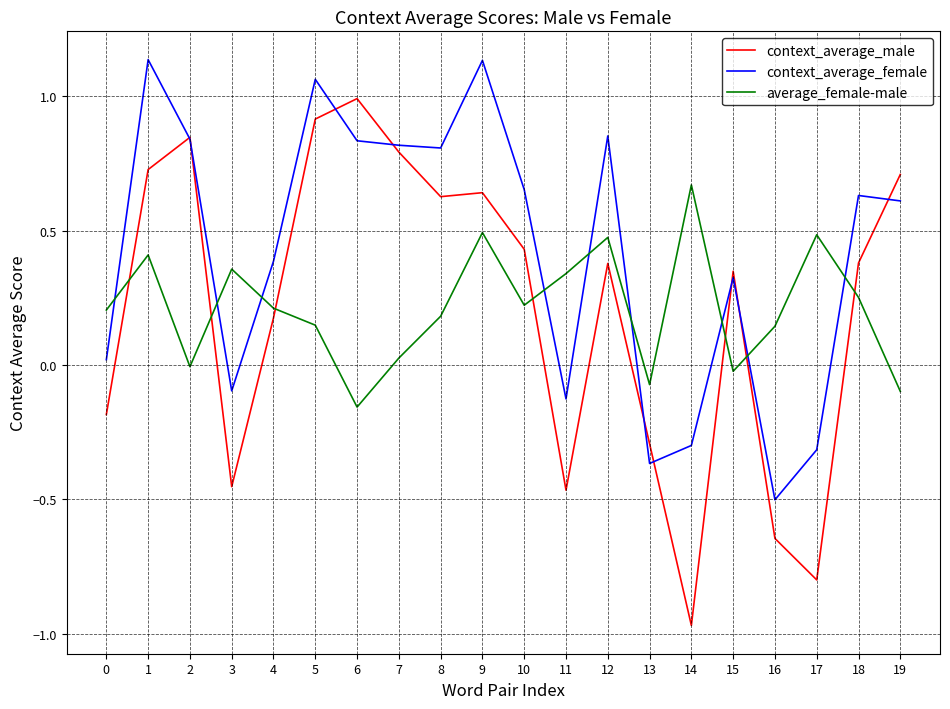

Which category has the highest value in the context_average_male series?

6